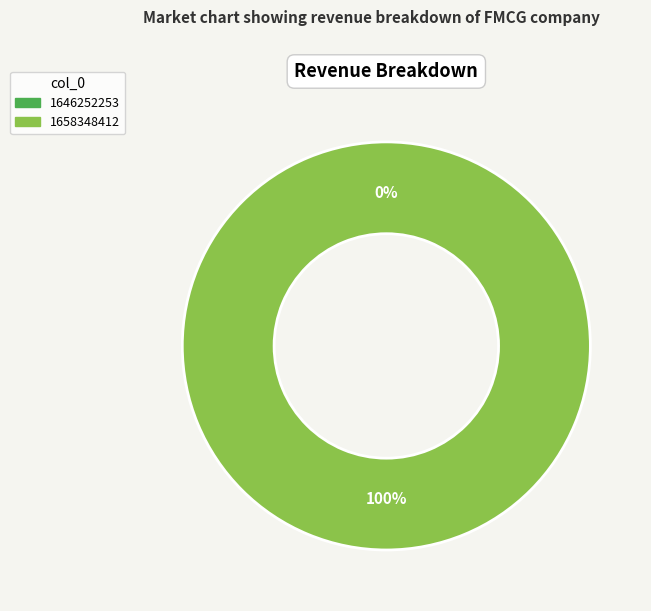

To the nearest percent, what is the average slice percentage?

50%